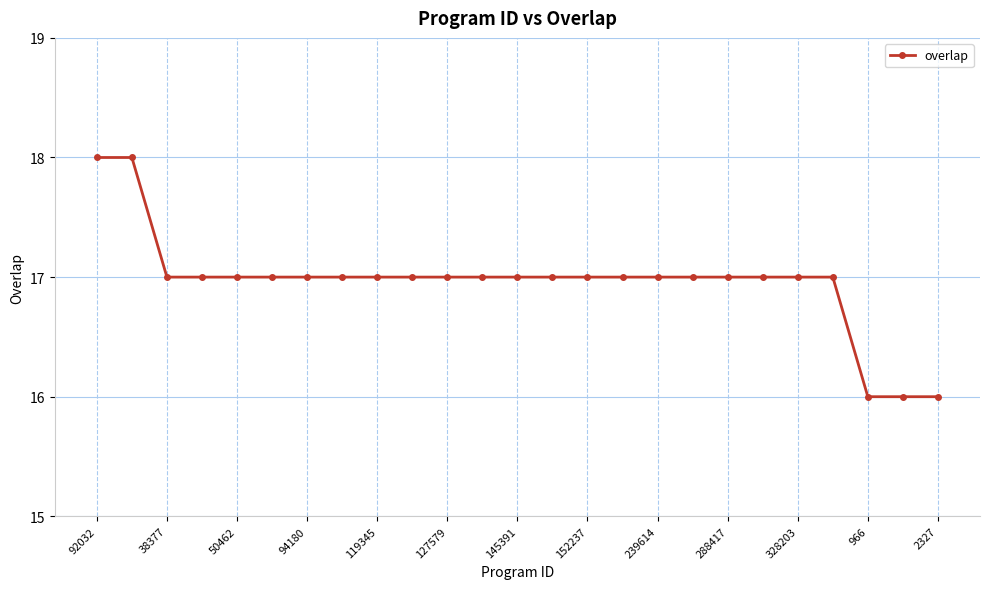

Reading left to right, what are all the values shown in this chart?

18	18	17	17	17	17	17	17	17	17	17	17	17	17	17	17	17	17	17	17	17	17	16	16	16